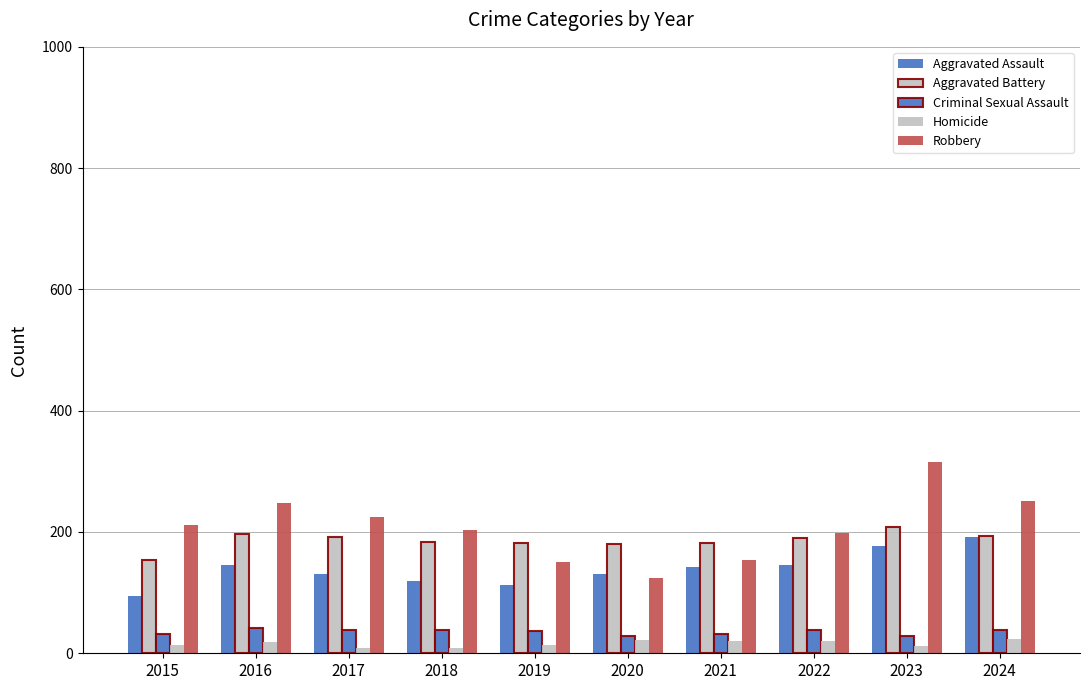

Reading right to left, extract all data points from this chart.

Aggravated Assault: 192	177	146	142	131	113	119	131	146	95
Aggravated Battery: 194	209	190	182	180	182	183	191	196	154
Criminal Sexual Assault: 38	28	39	31	28	37	38	39	42	31
Homicide: 24	12	21	20	22	14	8	8	18	13
Robbery: 251	316	198	153	124	150	204	224	247	212